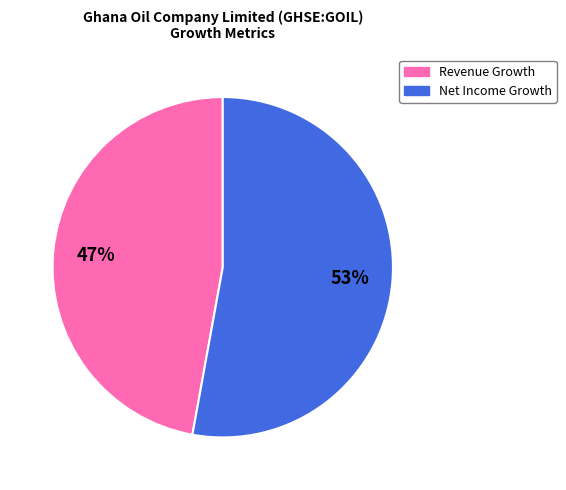

Does any single category account for the majority?

Yes